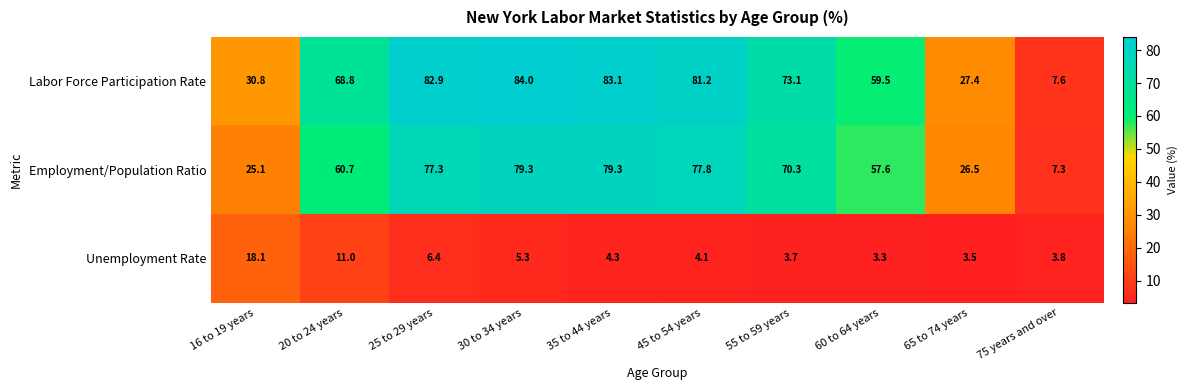

What is the difference between the Unemployment Rate values at 60 to 64 years and 45 to 54 years?

0.8